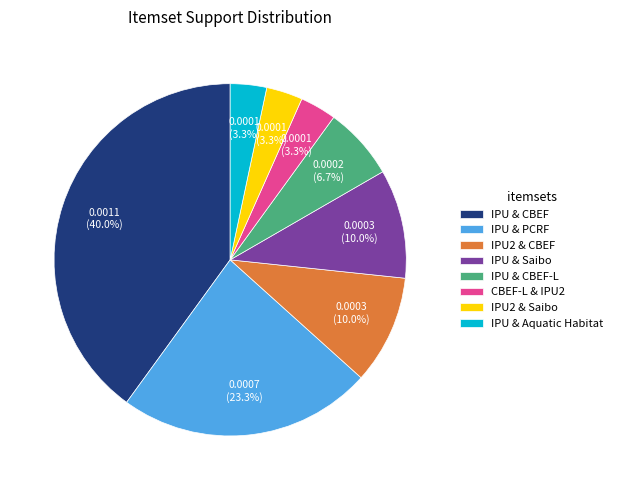

What is the largest slice in the pie chart?

IPU & CBEF